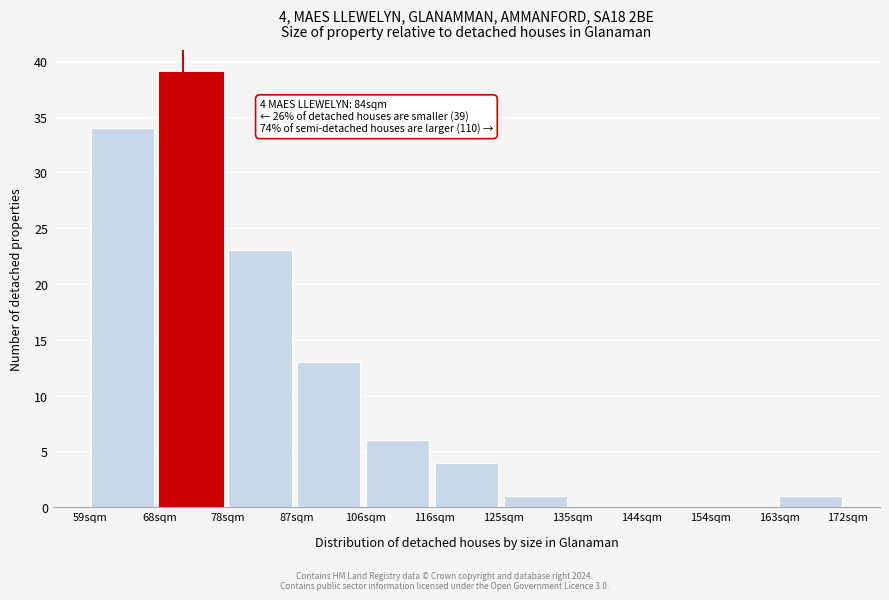

Reading right to left, transcribe all the data shown in this chart.

163sqm=1	154sqm=0	144sqm=0	135sqm=0	125sqm=1	116sqm=4	106sqm=6	87sqm=13	78sqm=23	68sqm=39	59sqm=34